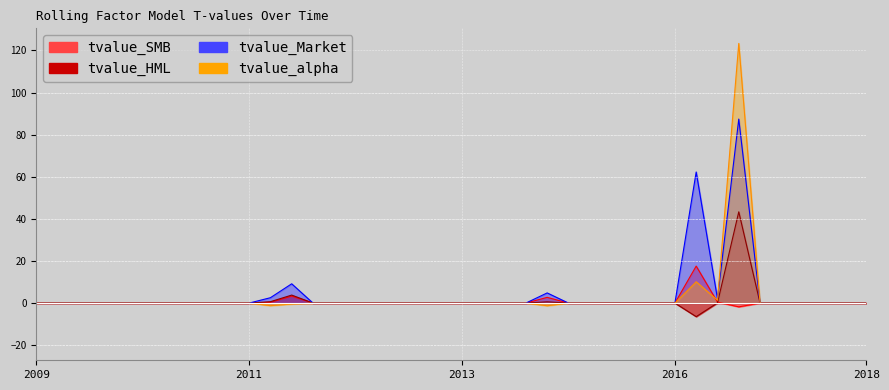

What is the spread (max minus min) of values at 2016-12-31?

68.7